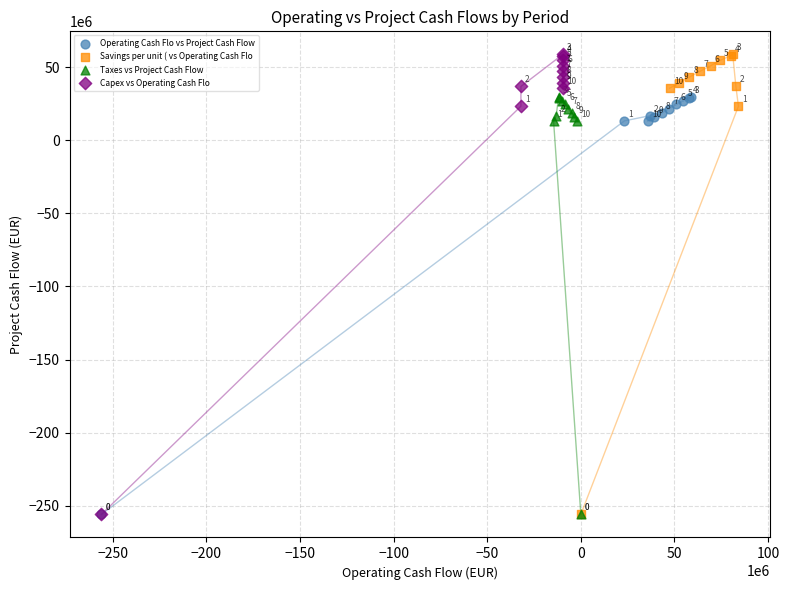

What are all the series names shown in the legend?

Operating Cash Flo vs Project Cash Flow, Savings per unit ( vs Operating Cash Flo, Taxes vs Project Cash Flow, Capex vs Operating Cash Flo